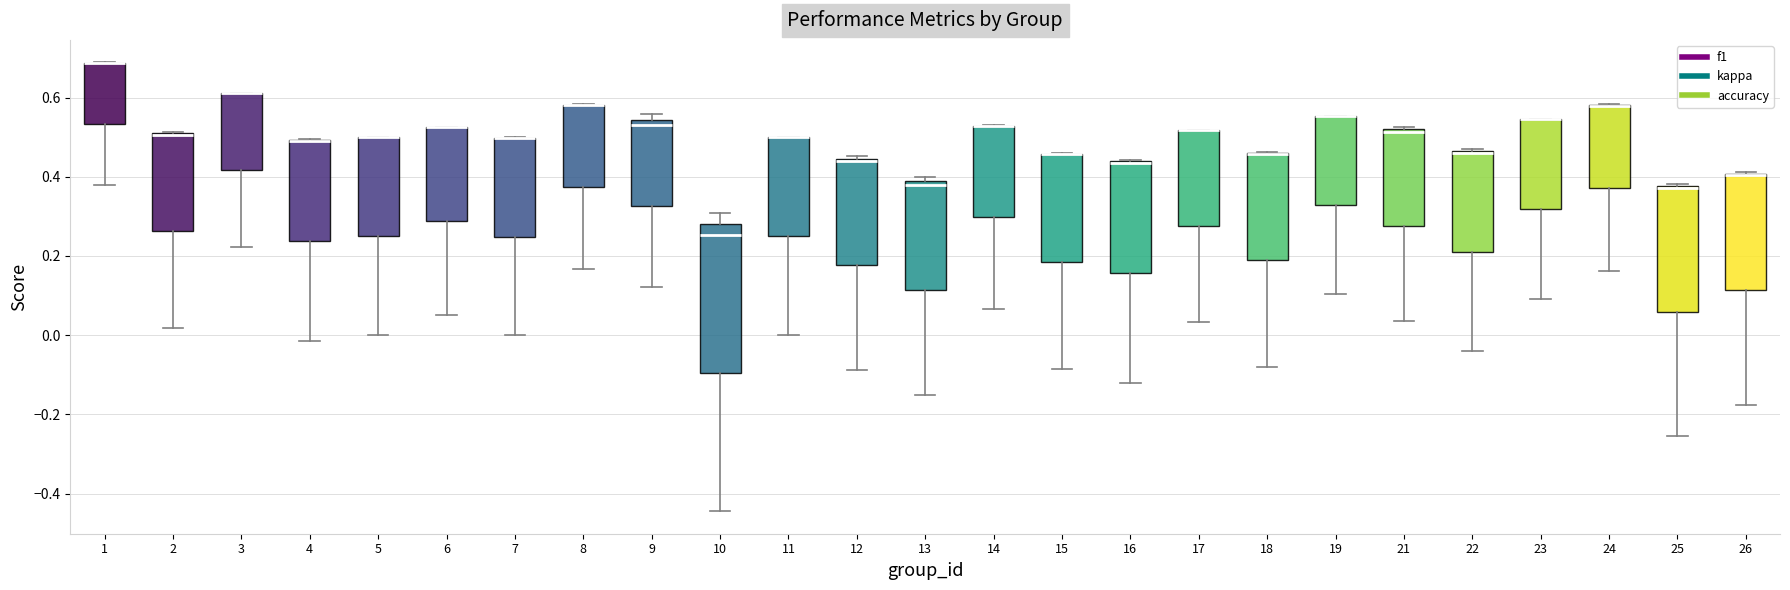

Reading left to right, read every box against the y-axis: the position of its median line, the range the box covers, and the ends of its whiskers. The values are not printed on the chart, so give them approximately, as read against the axis.

1: median 0.68 (drawn on the box's upper edge), box 0.54 to 0.68, whiskers 0.38 to 0.68
2: median 0.50 (drawn on the box's upper edge), box 0.26 to 0.50, whiskers 0.02 to 0.52
3: median 0.62 (drawn on the box's upper edge), box 0.42 to 0.62, whiskers 0.22 to 0.62
4: median 0.48 (drawn on the box's upper edge), box 0.24 to 0.50, whiskers -0.02 to 0.50
5: median 0.50 (drawn on the box's upper edge), box 0.26 to 0.50, whiskers 0.00 to 0.50
6: median 0.52 (drawn on the box's upper edge), box 0.28 to 0.52, whiskers 0.06 to 0.52
7: median 0.50 (drawn on the box's upper edge), box 0.24 to 0.50, whiskers 0.00 to 0.50
8: median 0.58 (drawn on the box's upper edge), box 0.38 to 0.58, whiskers 0.16 to 0.58
9: median 0.54 (just below the box's upper edge), box 0.32 to 0.54, whiskers 0.12 to 0.56
10: median 0.26, box -0.10 to 0.28, whiskers -0.44 to 0.30
11: median 0.50 (drawn on the box's upper edge), box 0.26 to 0.50, whiskers 0.00 to 0.50
12: median 0.44, box 0.18 to 0.44, whiskers -0.08 to 0.46
13: median 0.38, box 0.12 to 0.40, whiskers -0.16 to 0.40 (just above the box's upper edge)
14: median 0.52 (drawn on the box's upper edge), box 0.30 to 0.52, whiskers 0.06 to 0.54
15: median 0.46 (drawn on the box's upper edge), box 0.18 to 0.46, whiskers -0.08 to 0.46
16: median 0.44 (drawn on the box's upper edge), box 0.16 to 0.44, whiskers -0.12 to 0.44
17: median 0.52 (drawn on the box's upper edge), box 0.28 to 0.52, whiskers 0.04 to 0.52
18: median 0.46 (drawn on the box's upper edge), box 0.18 to 0.46, whiskers -0.08 to 0.46
19: median 0.56 (drawn on the box's upper edge), box 0.32 to 0.56, whiskers 0.10 to 0.56
21: median 0.52, box 0.28 to 0.52, whiskers 0.04 to 0.52
22: median 0.46, box 0.20 to 0.46, whiskers -0.04 to 0.48
23: median 0.54 (drawn on the box's upper edge), box 0.32 to 0.54, whiskers 0.10 to 0.54
24: median 0.58 (drawn on the box's upper edge), box 0.38 to 0.58, whiskers 0.16 to 0.58
25: median 0.38, box 0.06 to 0.38, whiskers -0.26 to 0.38
26: median 0.40 (drawn on the box's upper edge), box 0.12 to 0.40, whiskers -0.18 to 0.42